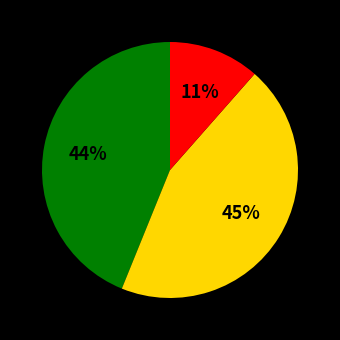

Is there any slice that represents more than half of the pie?

No